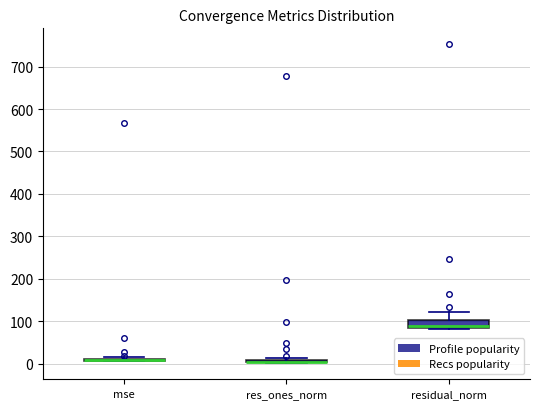

Where does the upper whisker of the box for residual_norm end on the y-axis? The values are not printed on the chart, so give them approximately, as read against the axis.

120